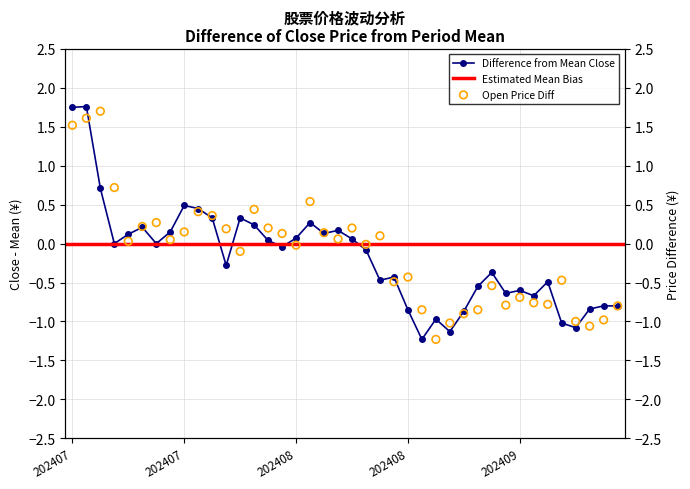

At which category is the sum across all series the highest?

202407